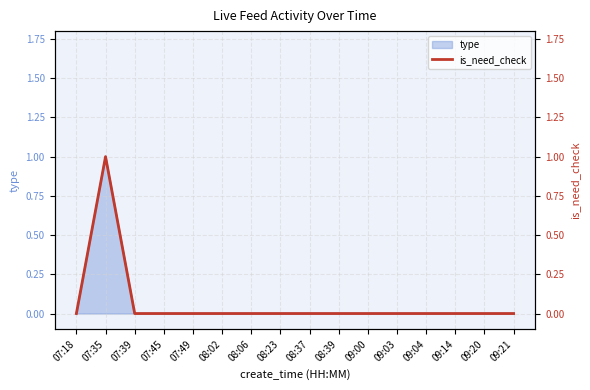

True or false: type has a value of 0 at 09:14.

True